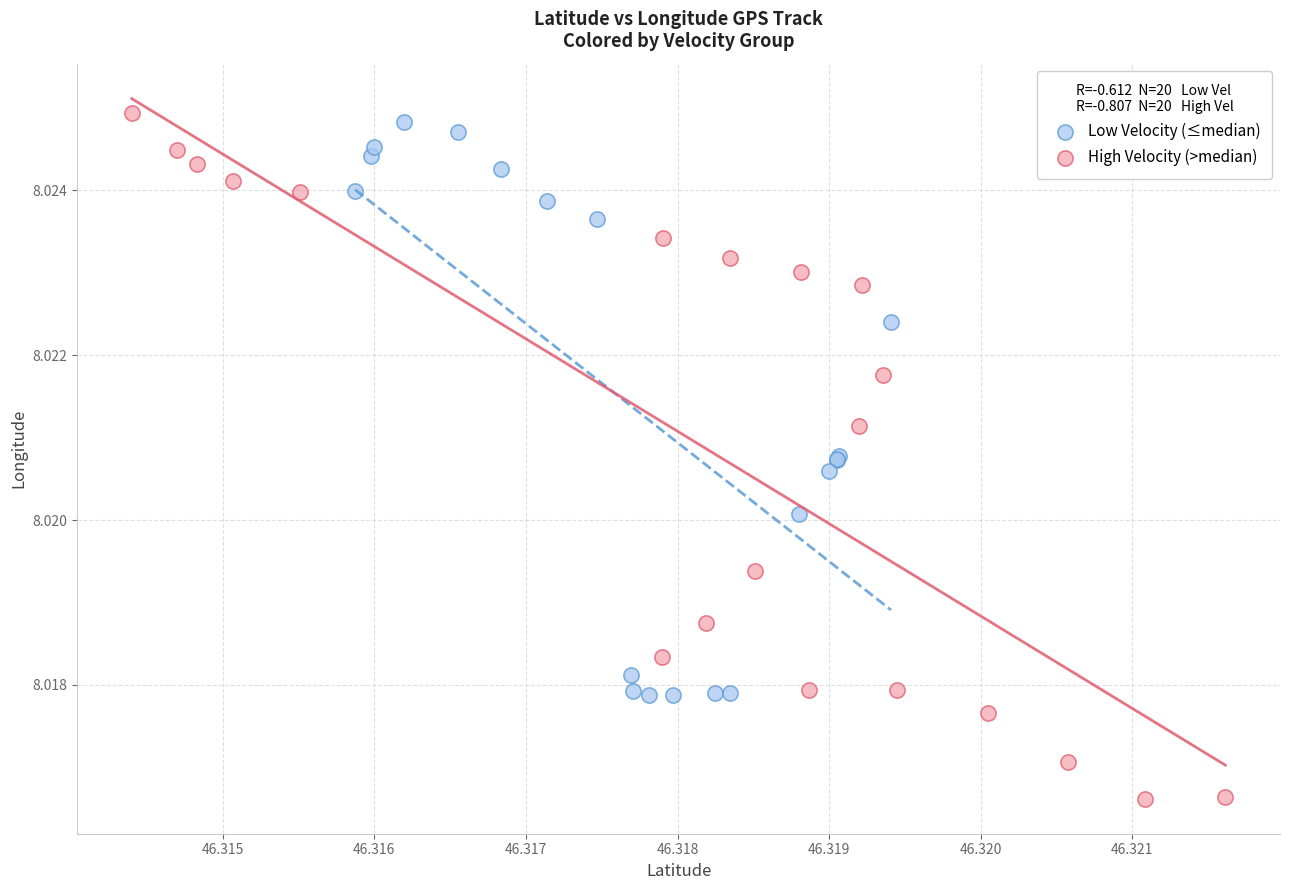

What are all the series names shown in the legend?

Low Velocity (≤median), High Velocity (>median)